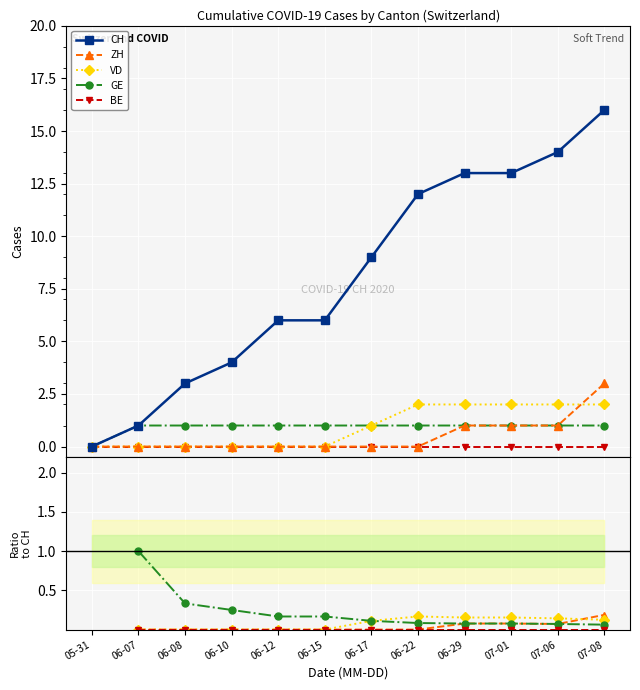

Is this an area chart (filled region under the line)?

No